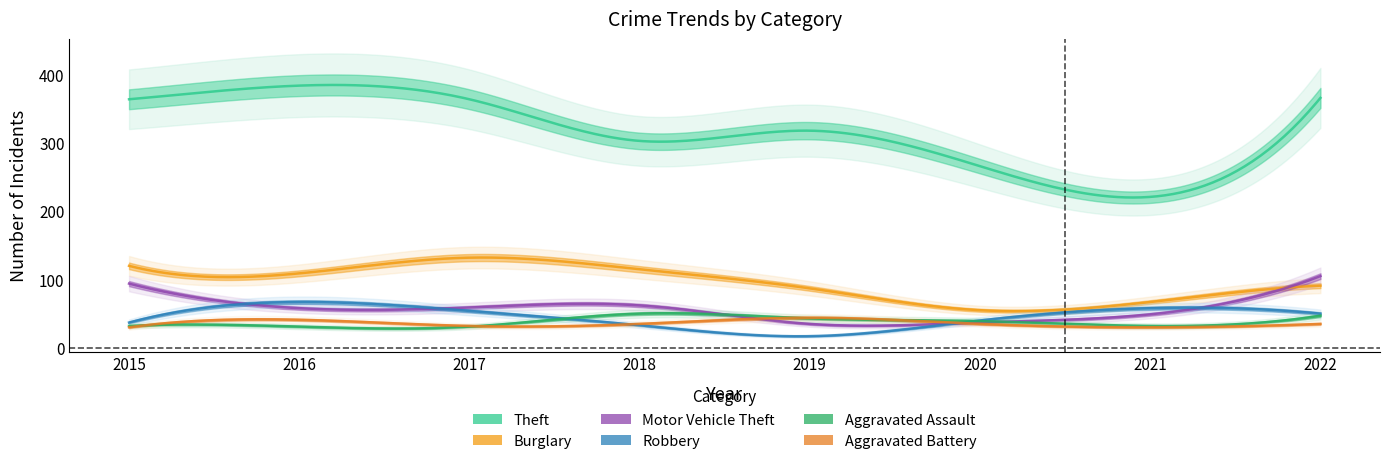

What is the difference between the maximum and minimum values in the Motor Vehicle Theft series?

70